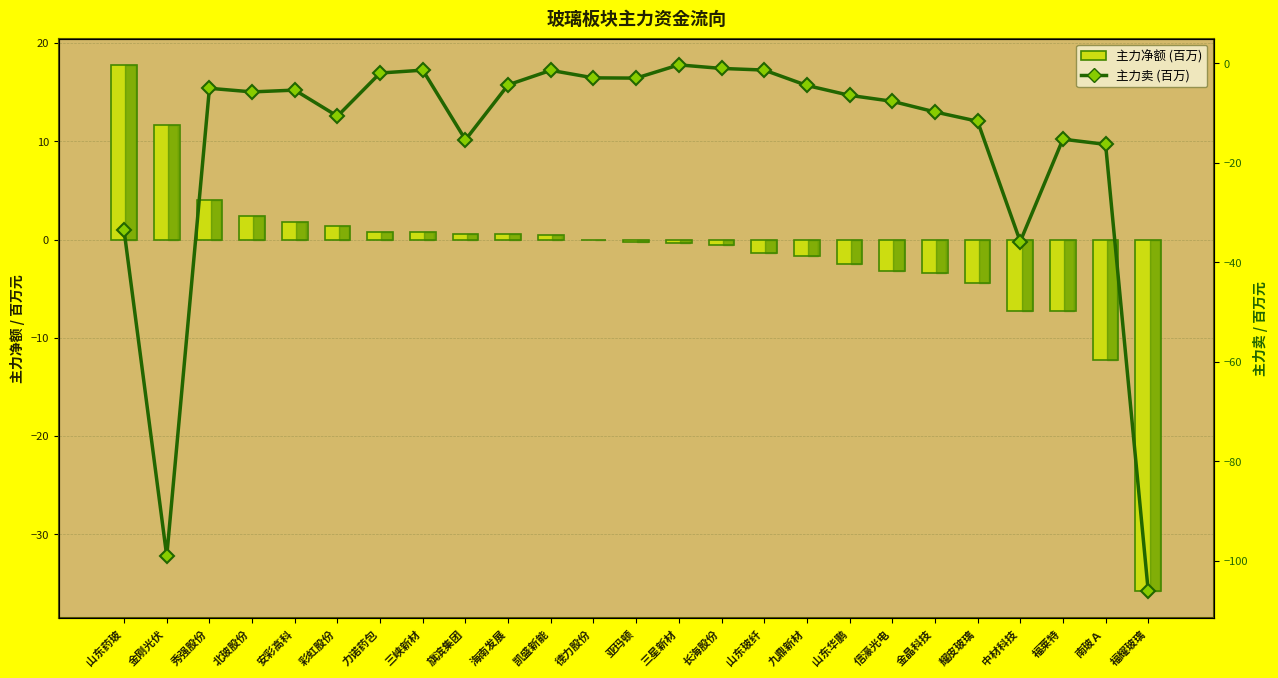

What is the total value across all series at 南玻Ａ?

-28.6